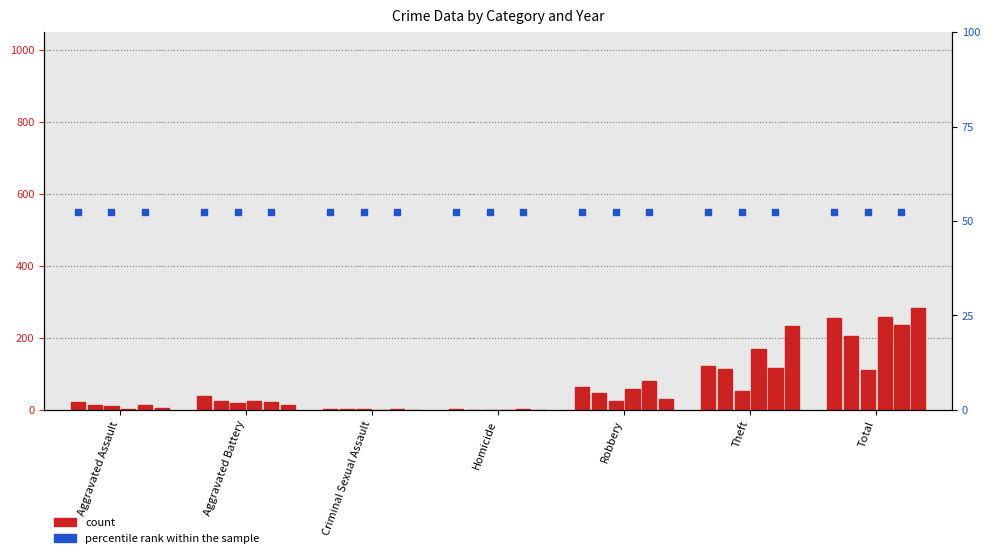

What is the total value across all series at Total?

1348